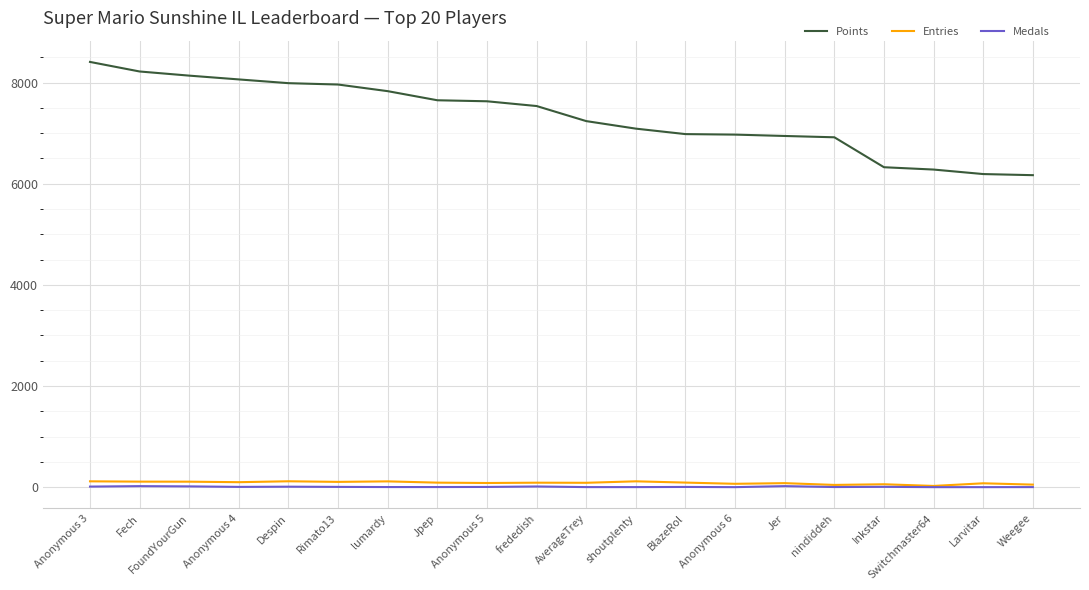

True or false: Entries and Points intersect in this chart.

False